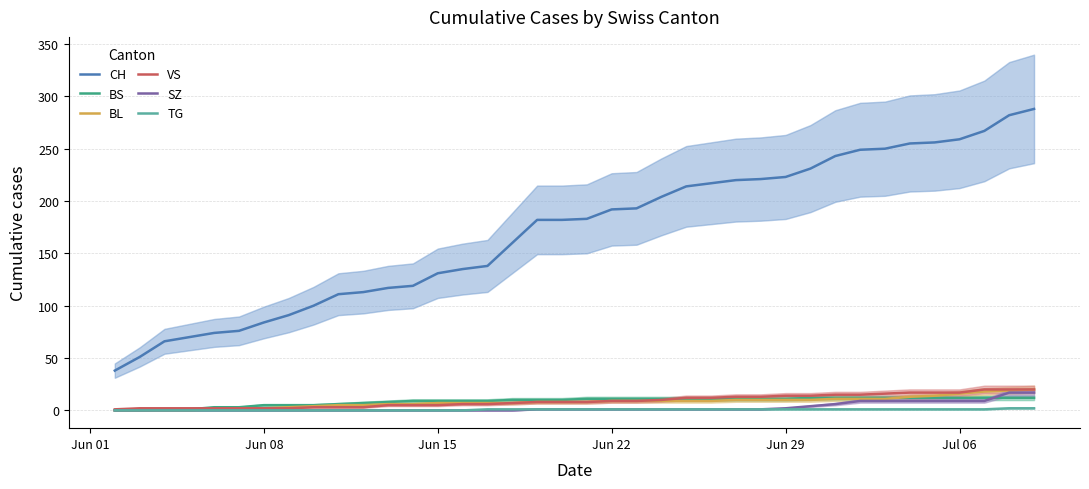

True or false: BL and CH cross at least once.

False